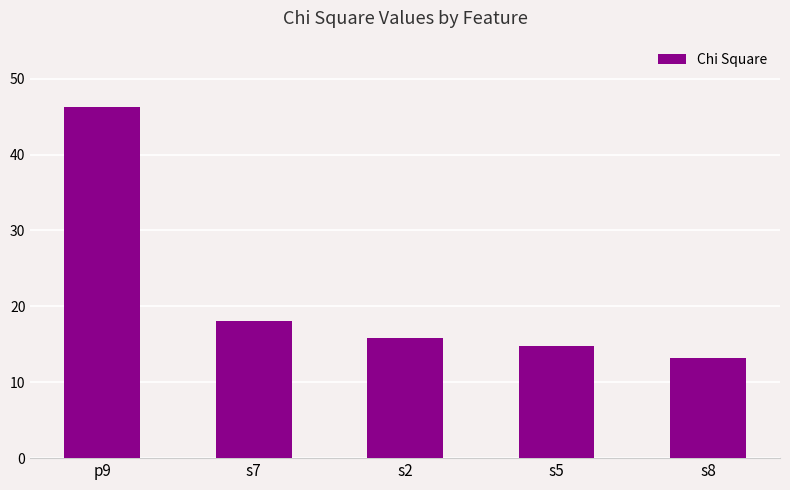

Which has a higher value, p9 or s8?

p9